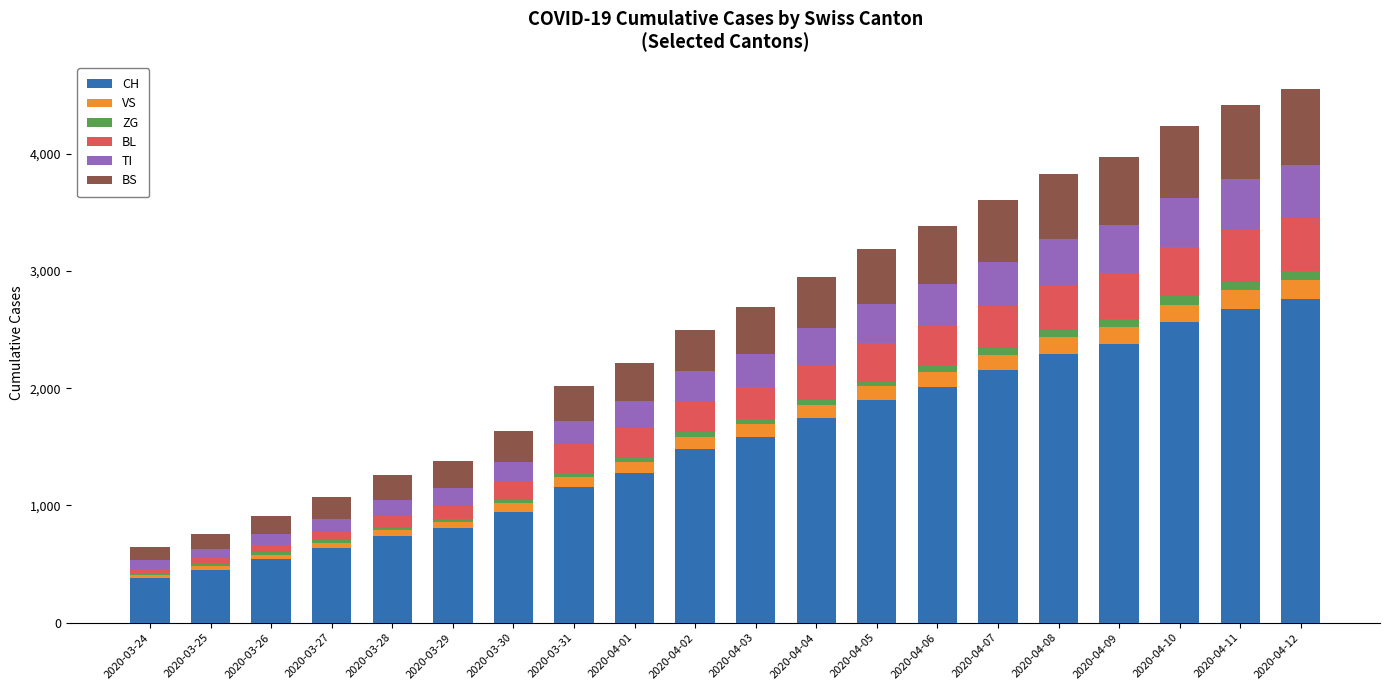

What is the maximum value for CH?

2765